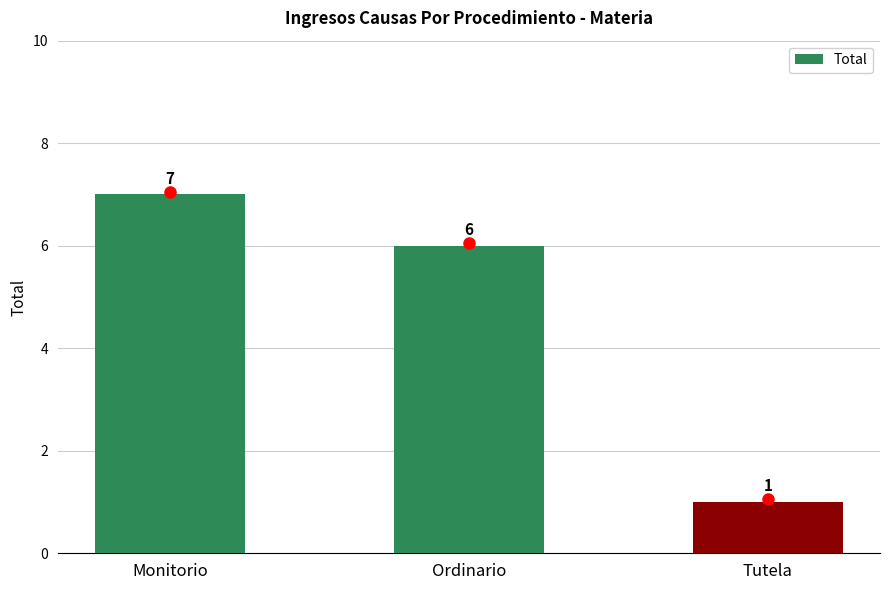

What is the label of the 2nd bar from the right?

Ordinario